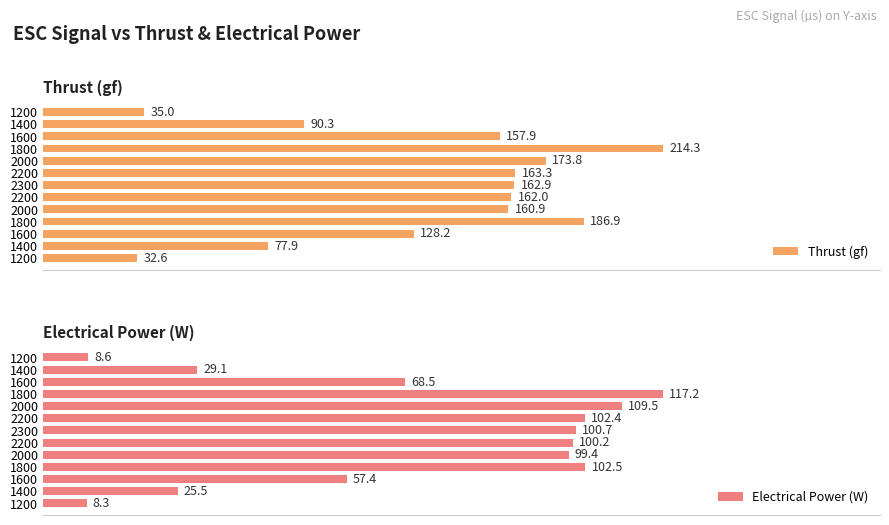

What is the minimum value shown in the chart?

8.3